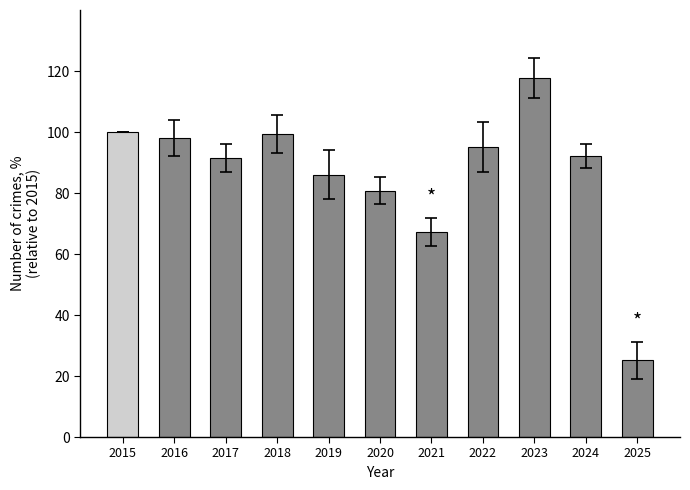

At which label is the value closest to 71?

2021